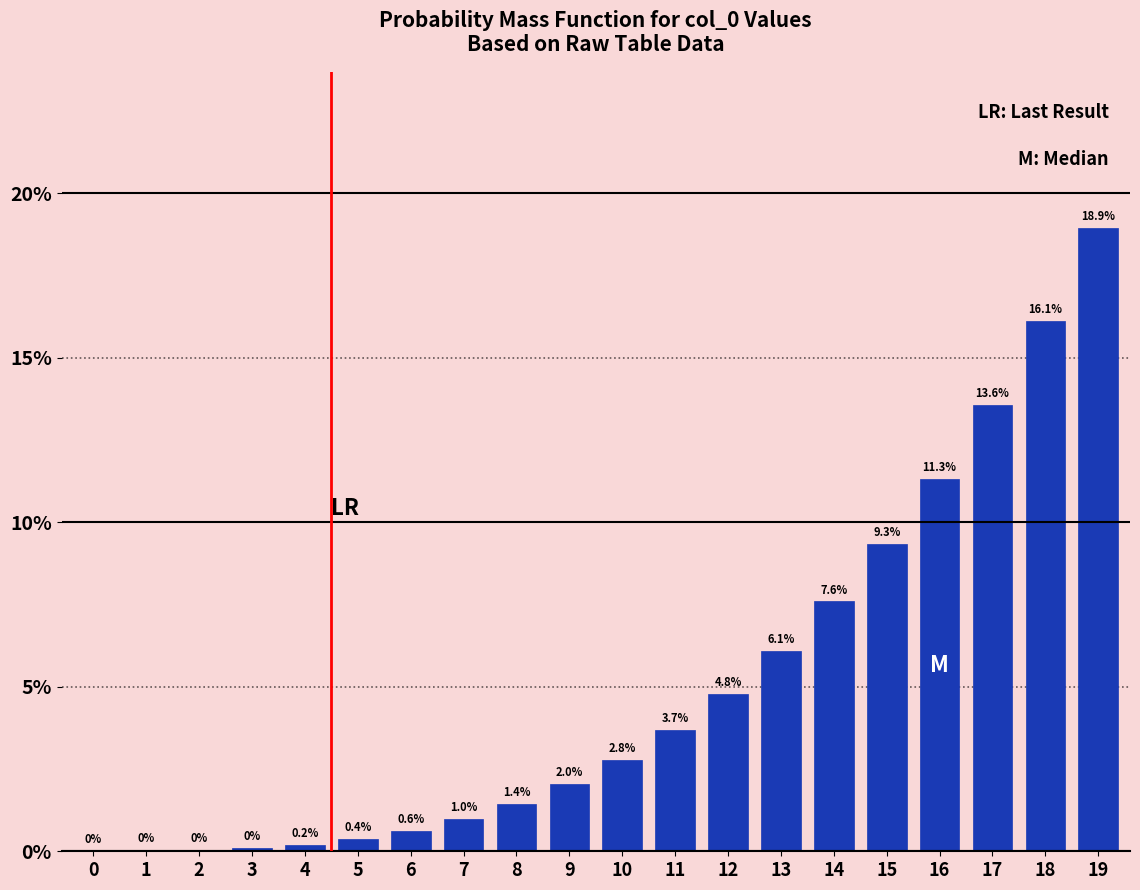

The value at 15 is 5.7. True or false?

False